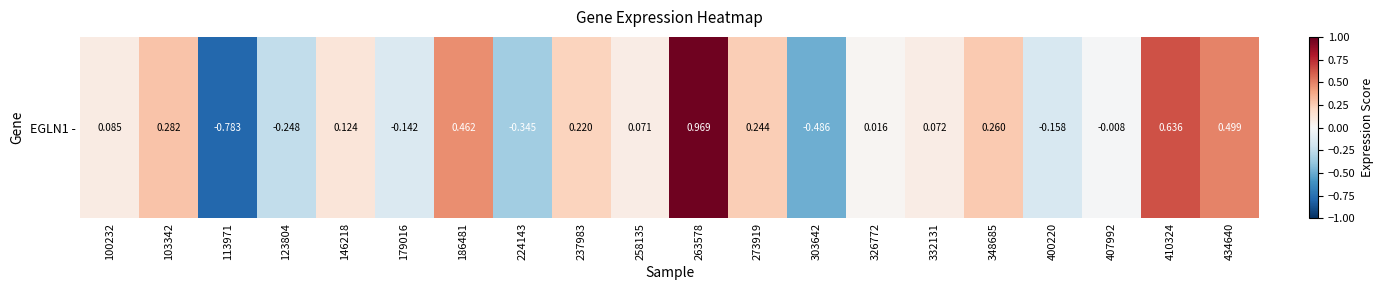

Which label corresponds to the smallest value in the chart?

113971